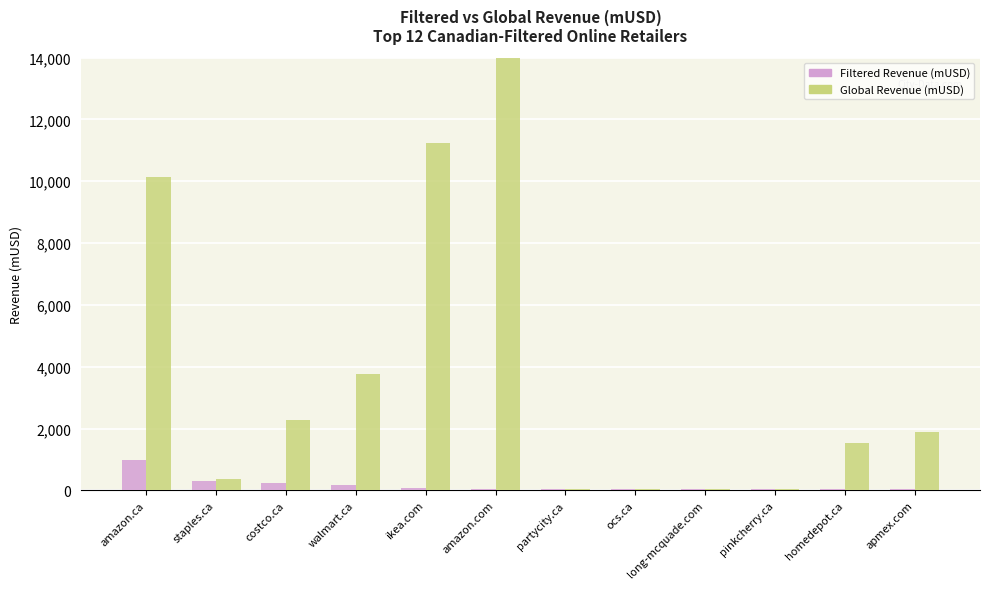

What is the minimum value shown in the chart?

28.2